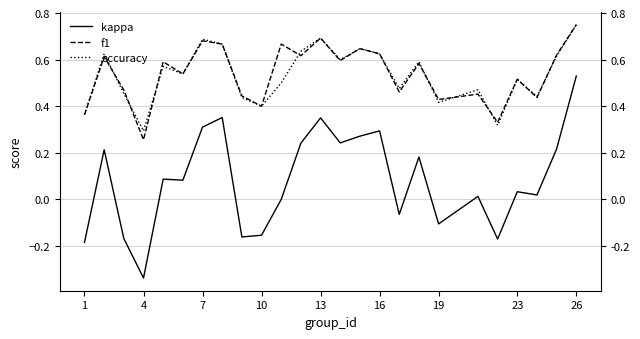

How many interior local peaks does the accuracy series have?

8